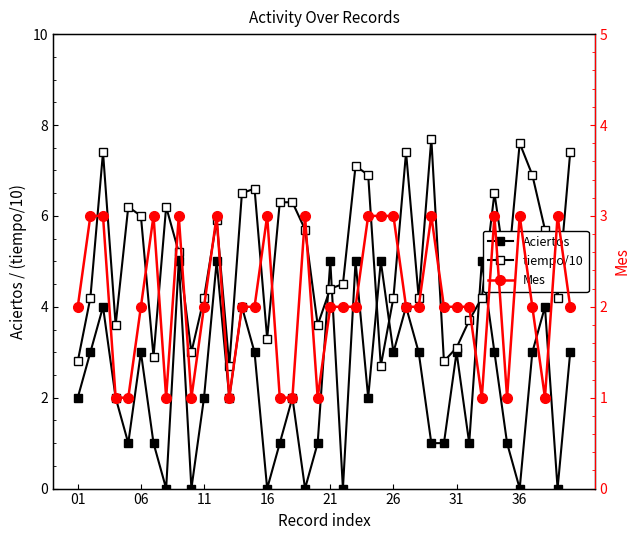

In Mes, how many points are lower than both neighbors (excluding endpoints)?

7